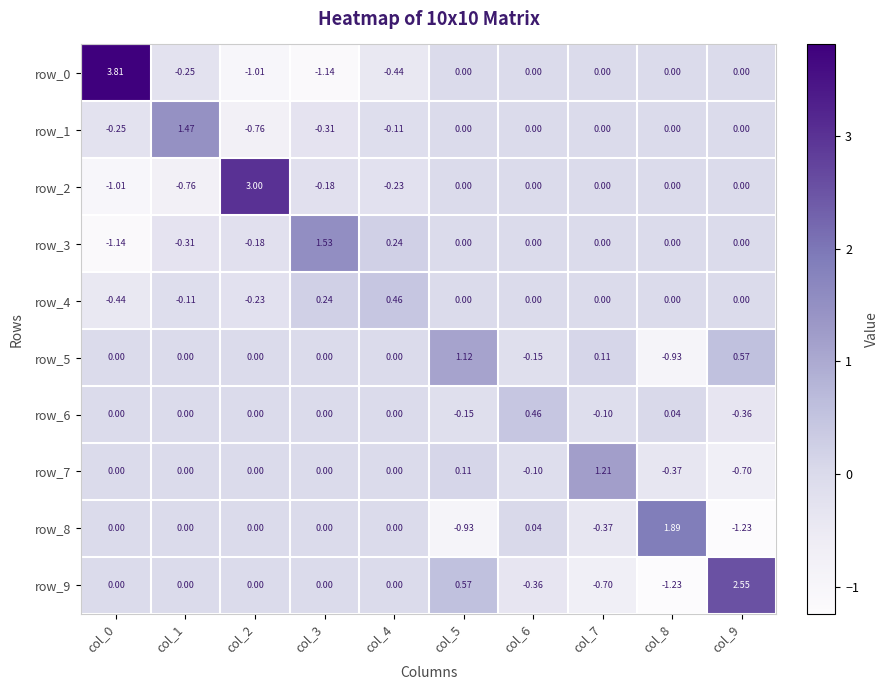

Is the value of row_7 at col_8 greater than the value of row_9 at col_0?

No